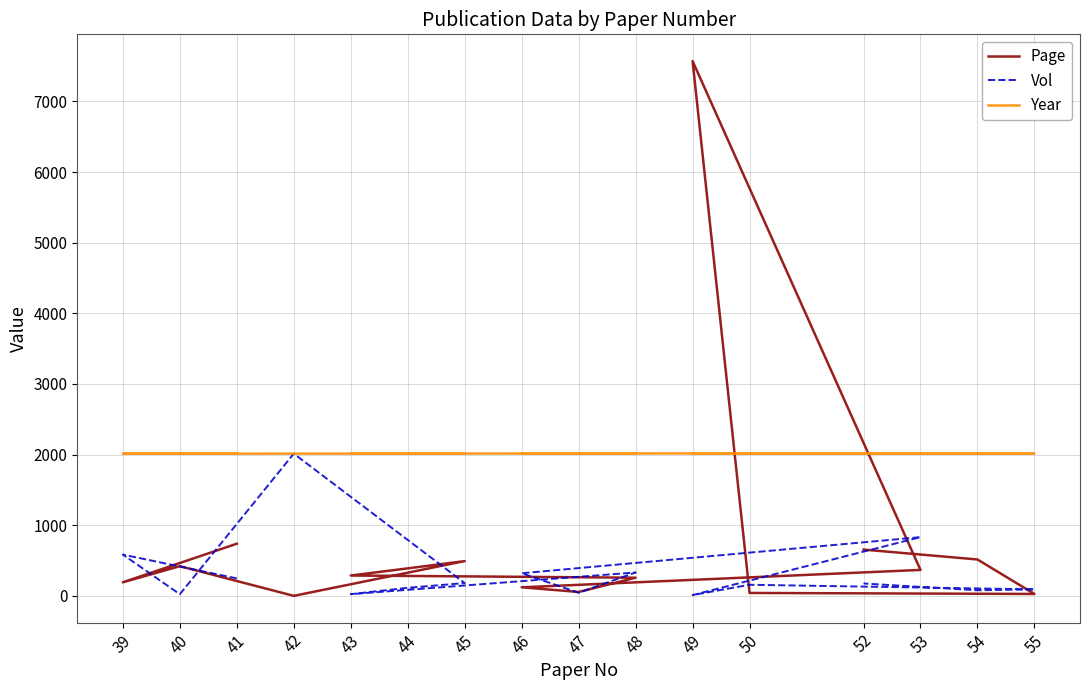

What is the minimum value for Page?

1